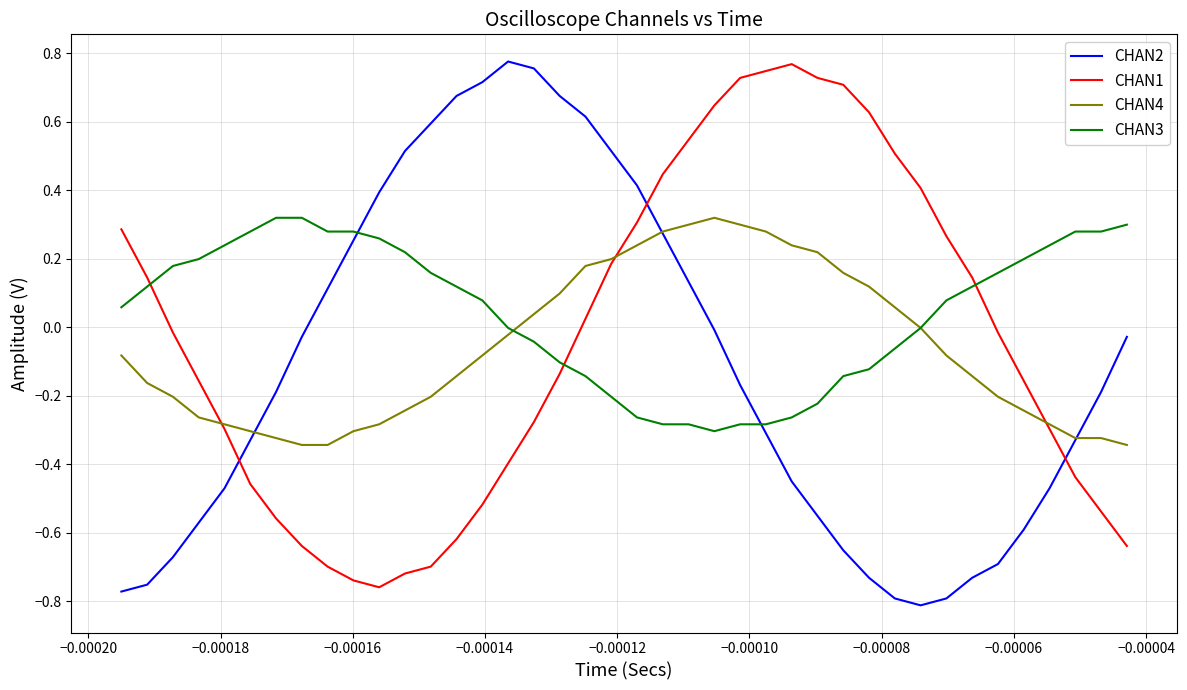

Which series has the widest spread of values?

CHAN2